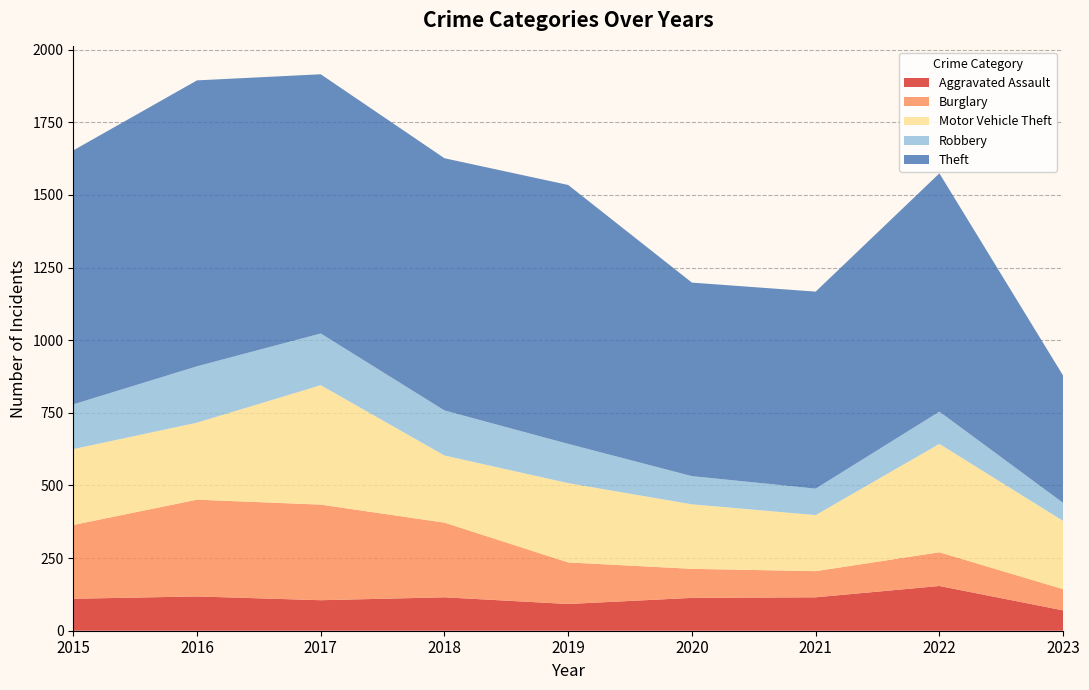

Reading left to right, extract all data points from this chart.

Aggravated Assault: 110	118	105	115	92	113	115	154	70
Burglary: 254	333	329	257	143	100	90	116	73
Motor Vehicle Theft: 261	265	411	231	273	222	193	373	235
Robbery: 154	194	178	155	135	97	91	111	62
Theft: 874	984	892	868	891	666	678	820	438